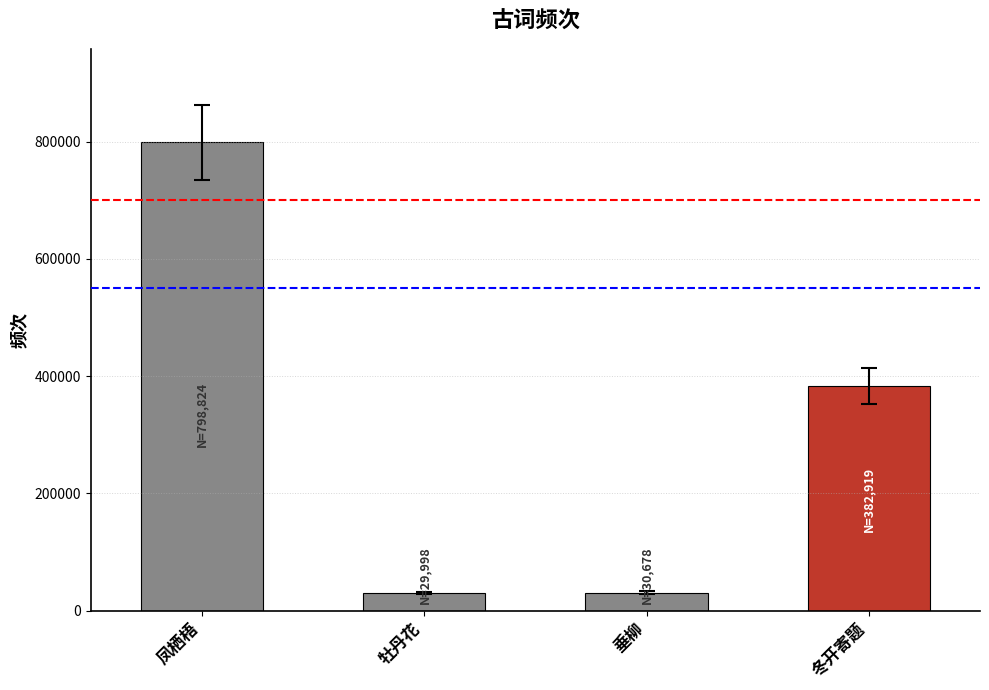

How many values are below 382919?

2